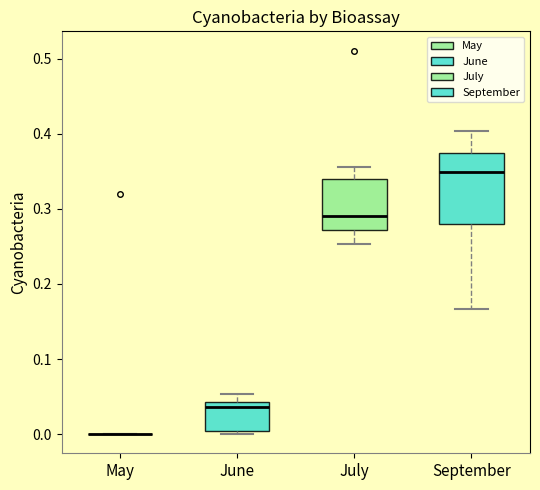

Reading left to right, read every box against the y-axis: the position of its median line, the range the box covers, and the ends of its whiskers. The values are not printed on the chart, so give them approximately, as read against the axis.

May: box collapsed to a line at 0.00, whiskers 0.00 to 0.00
June: median 0.04 (just below the box's upper edge), box 0.00 to 0.04, whiskers 0.00 (just below the box's lower edge) to 0.05
July: median 0.29, box 0.27 to 0.34, whiskers 0.25 to 0.36
September: median 0.35, box 0.28 to 0.38, whiskers 0.17 to 0.40